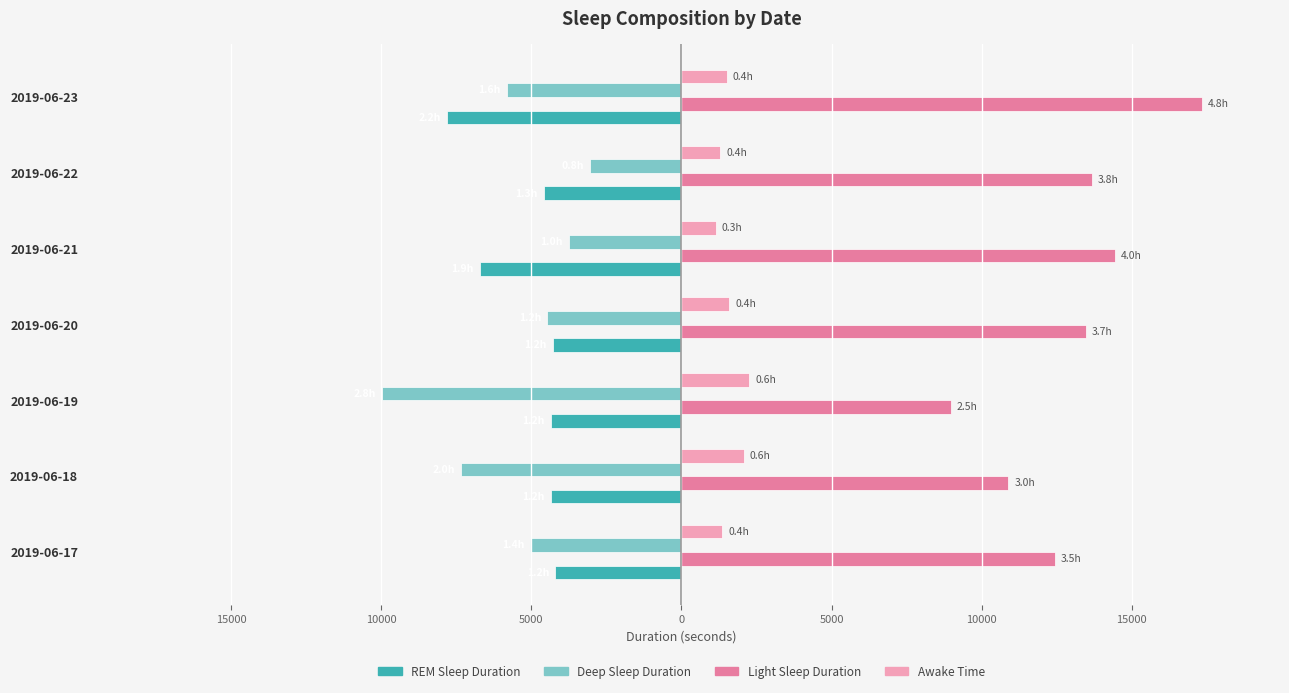

What are all the series names shown in the legend?

REM Sleep Duration, Deep Sleep Duration, Light Sleep Duration, Awake Time